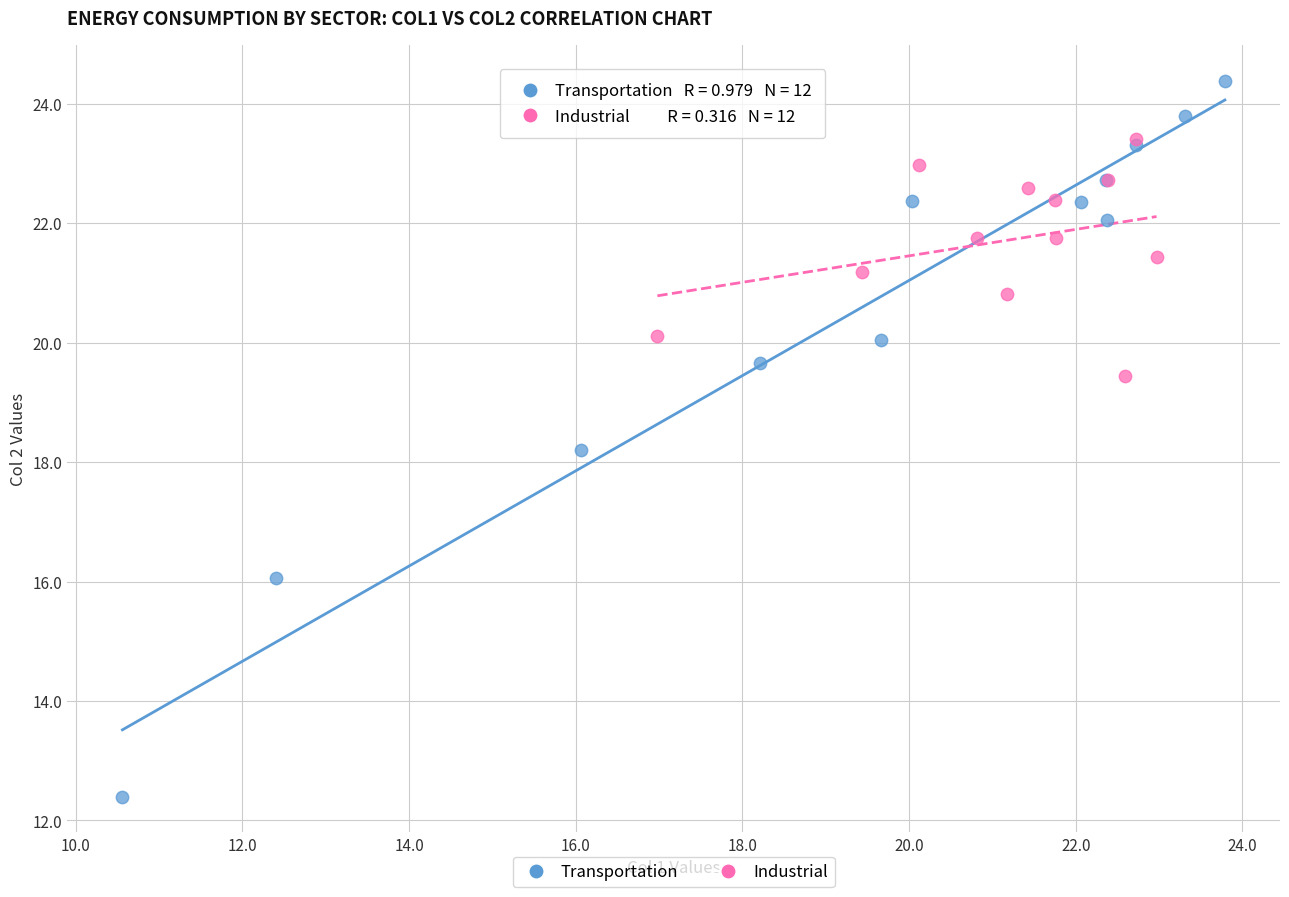

What are all the series names shown in the legend?

Transportation, Industrial